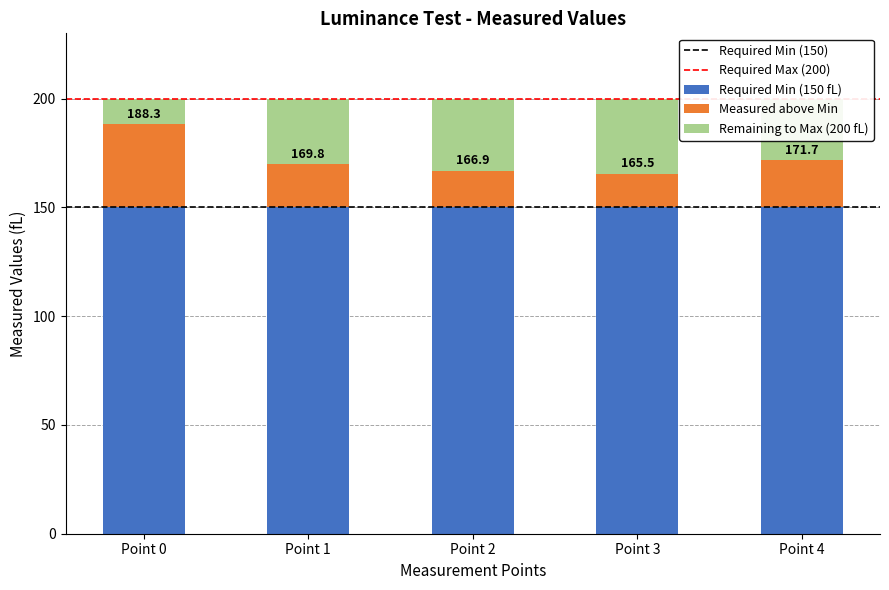

The Required Min (150 fL) series shows 265.0 at Point 0. True or false?

False